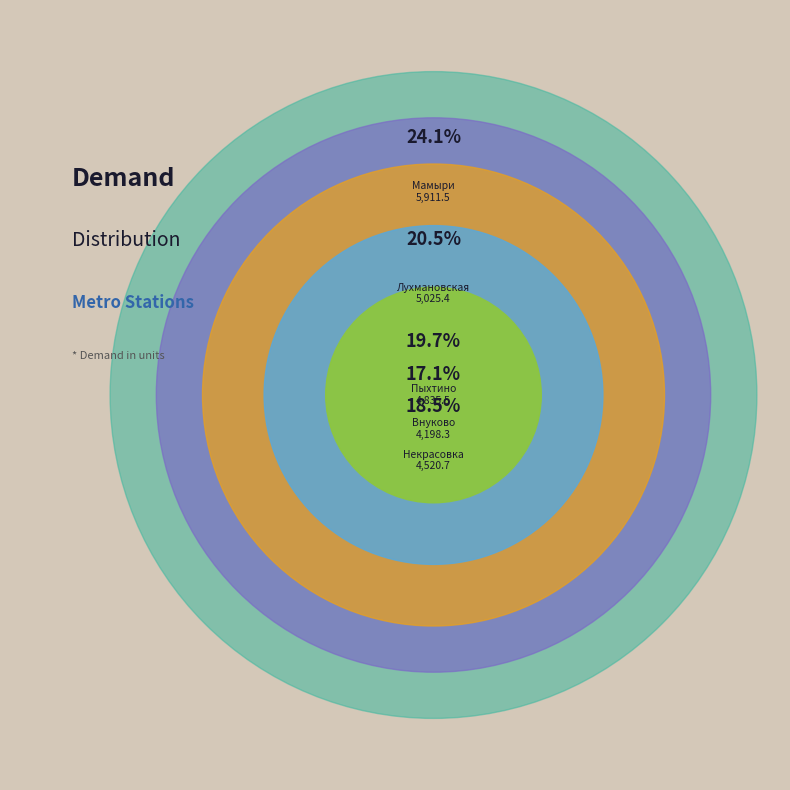

Count the number of slices in the pie.

5